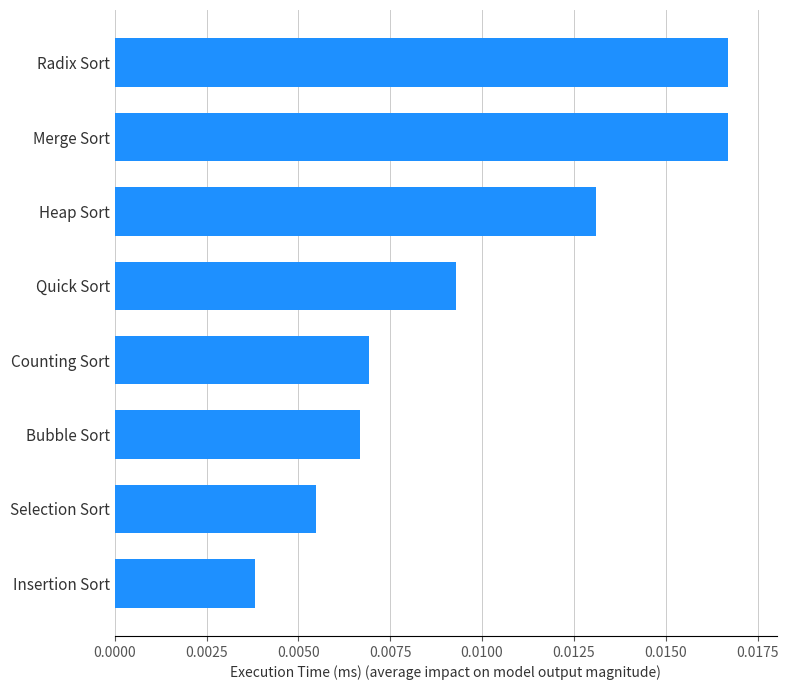

Which category has the lowest value across all series?

Insertion Sort